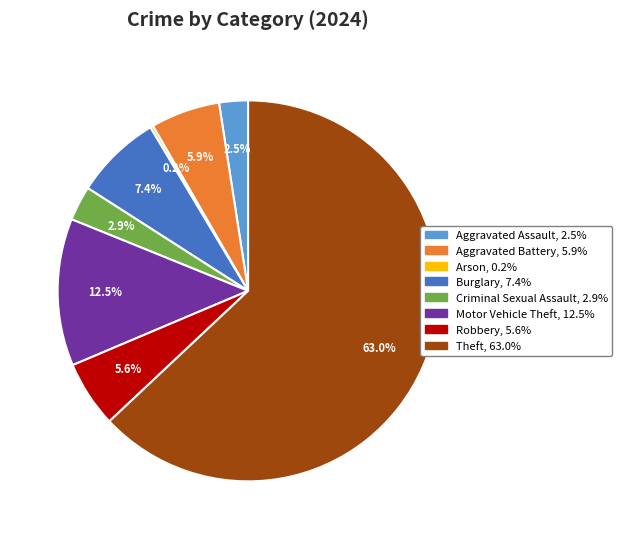

Is there any slice that represents more than half of the pie?

Yes